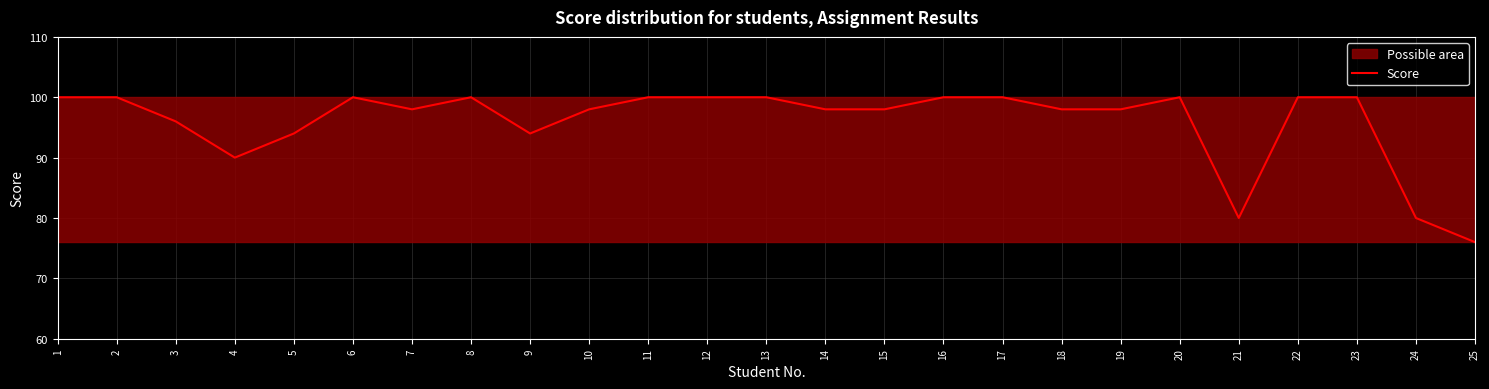

At which category does the data reach its first local peak?

6